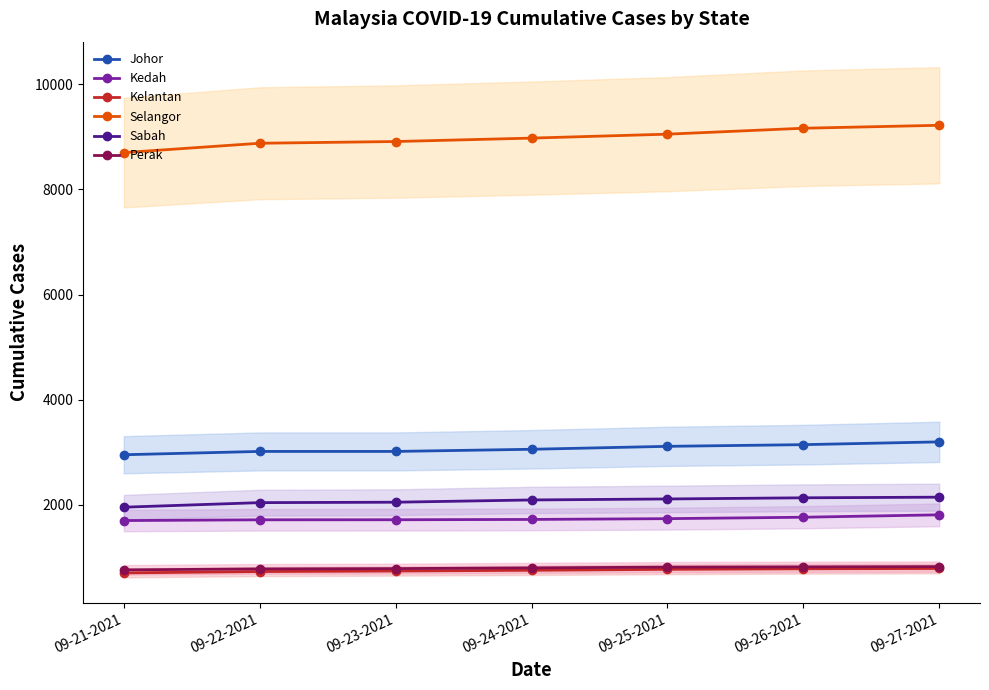

At how many categories does at least one series exceed 9019?

3